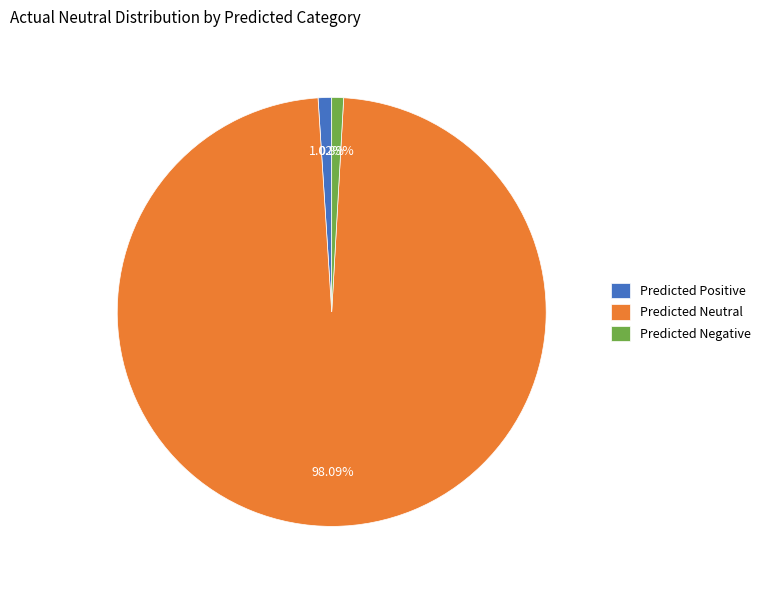

Approximately how many times larger is the value at Predicted Neutral compared to Predicted Negative?

110.2